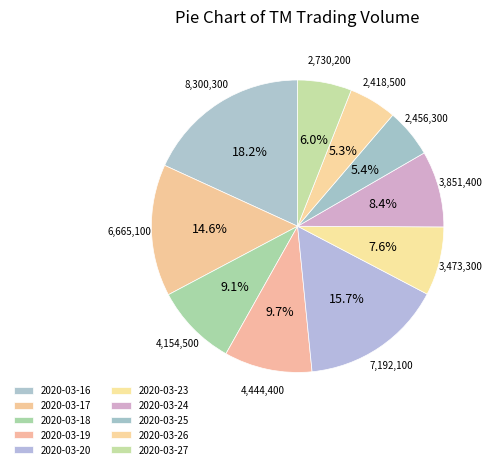

How many slices are in this pie chart?

10